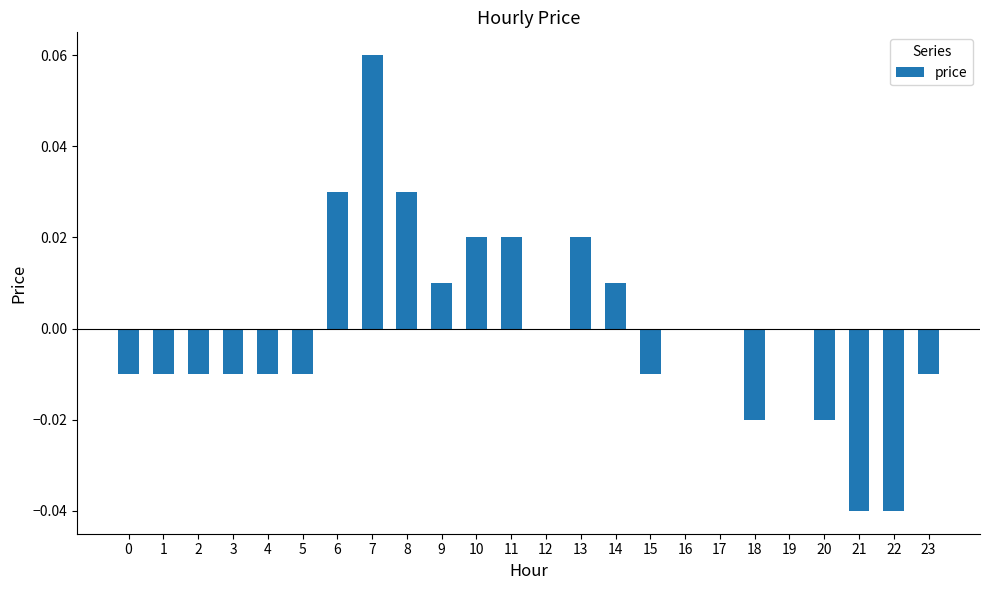

Between 18 and 6, which is larger?

6